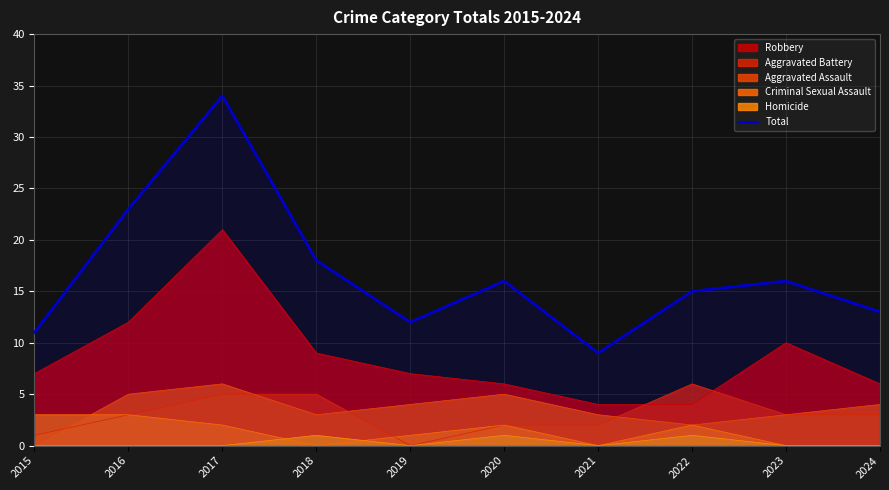

Count the number of data series in this chart.

6